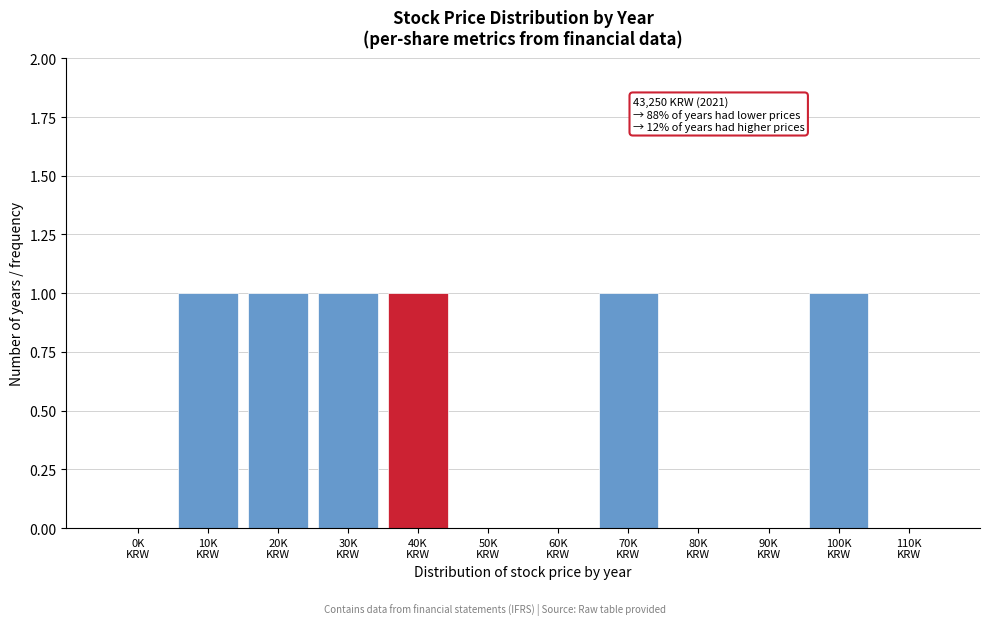

How many data points does each series have?

12